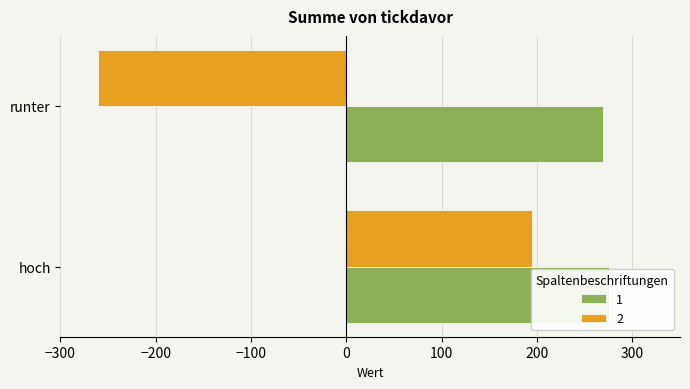

List the series in order of their overall mean, highest first.

1, 2